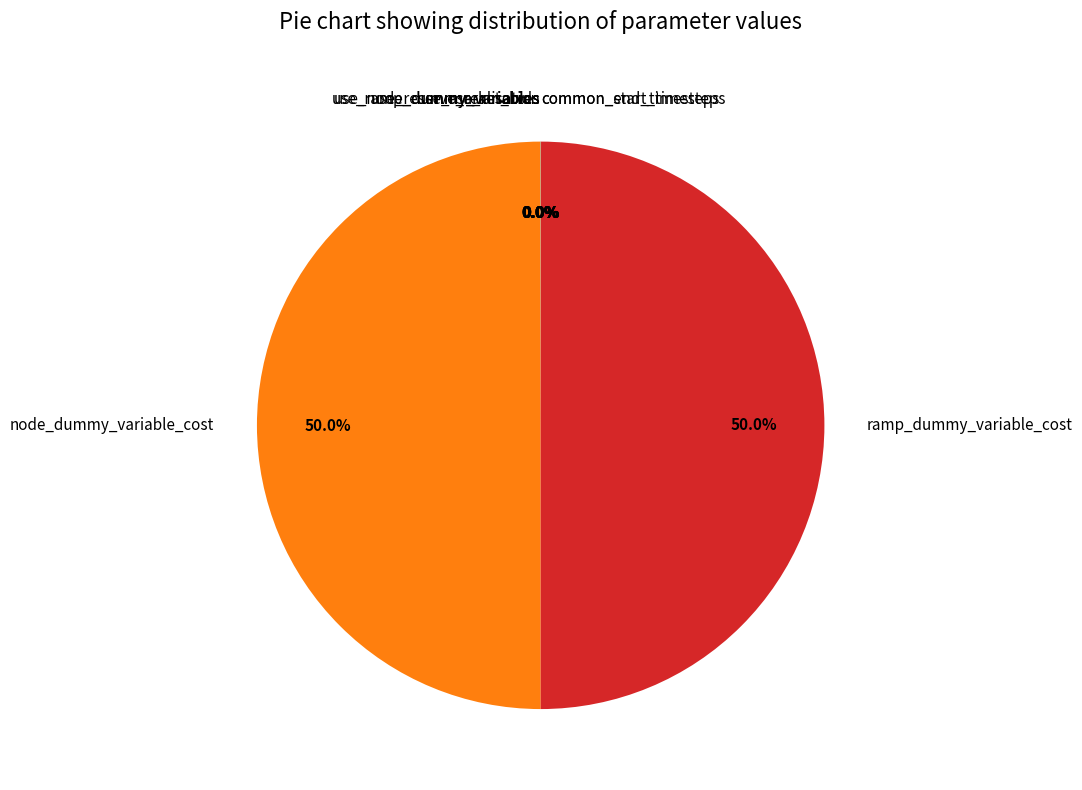

Is there any slice that represents more than half of the pie?

No